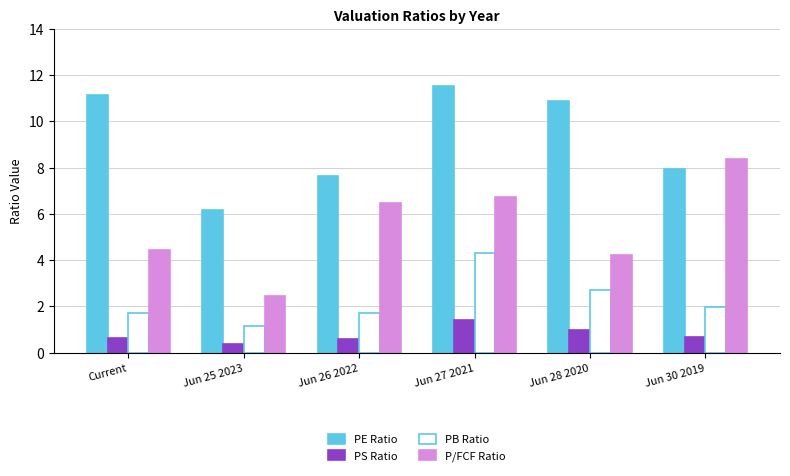

List the series in order of their overall mean, lowest first.

PS Ratio, PB Ratio, P/FCF Ratio, PE Ratio